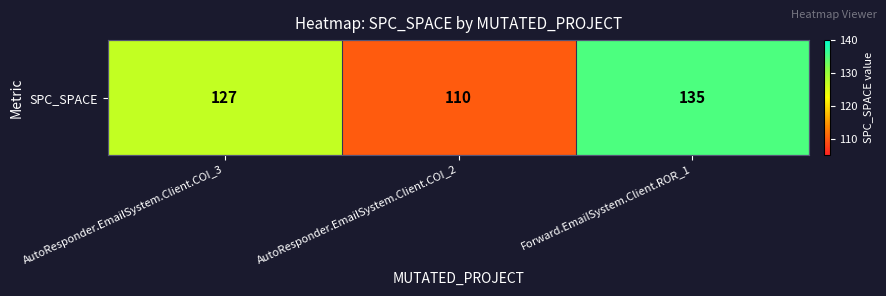

True or false: the data shows 110 at AutoResponder.EmailSystem.Client.COI_2.

True